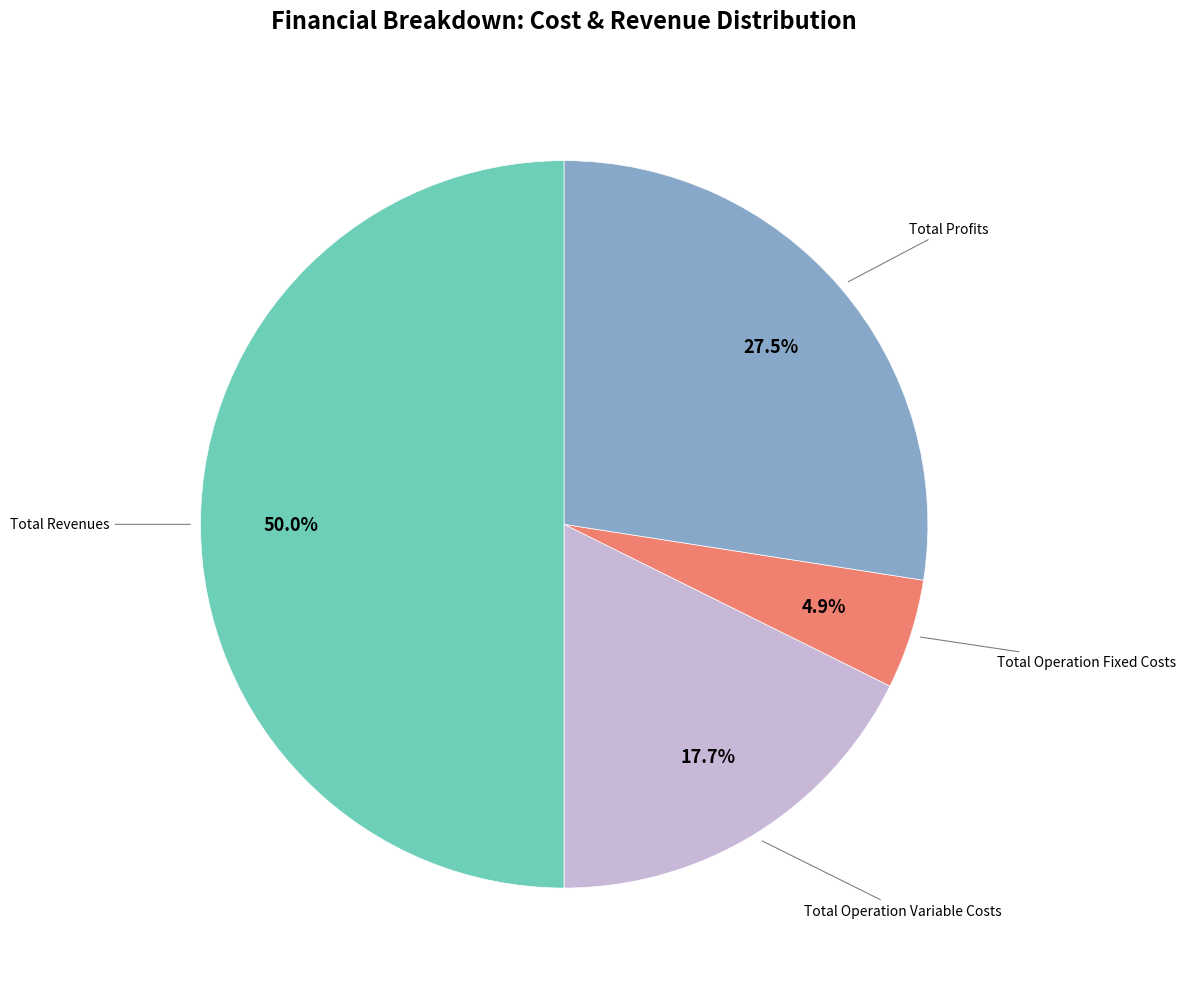

Count the number of slices in the pie.

4